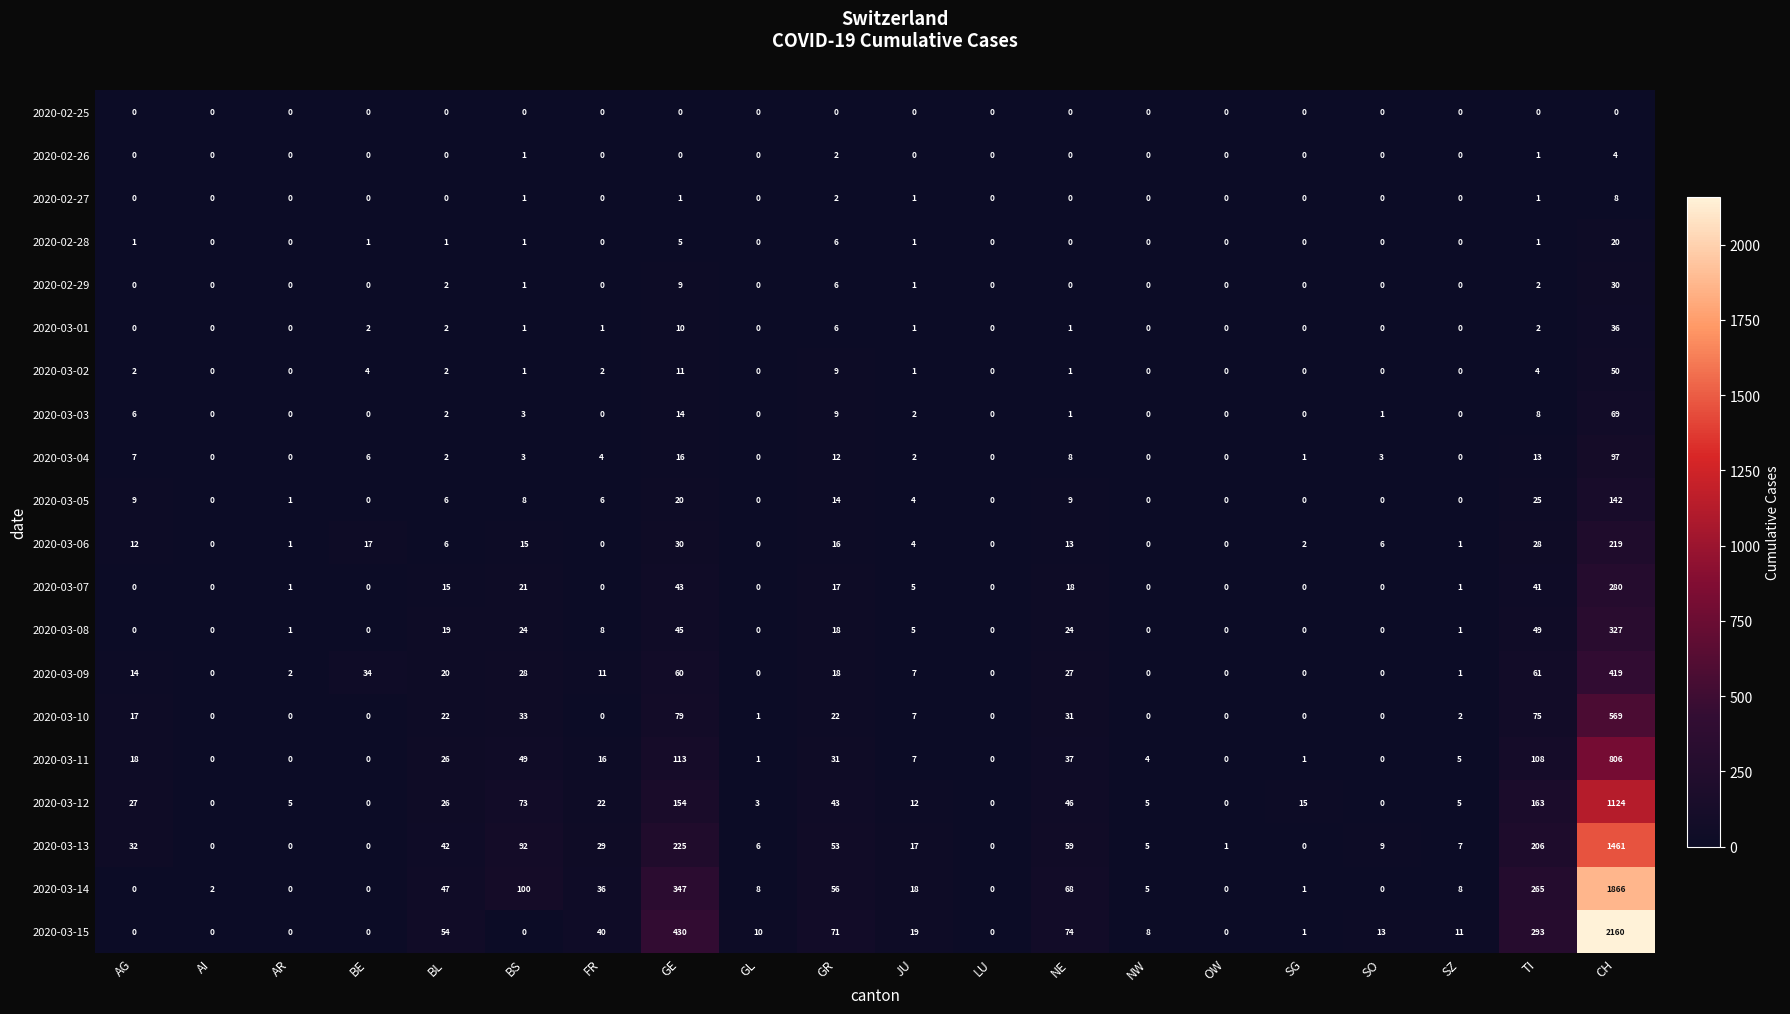

Between OW and TI, which series saw the biggest shift?

2020-03-15